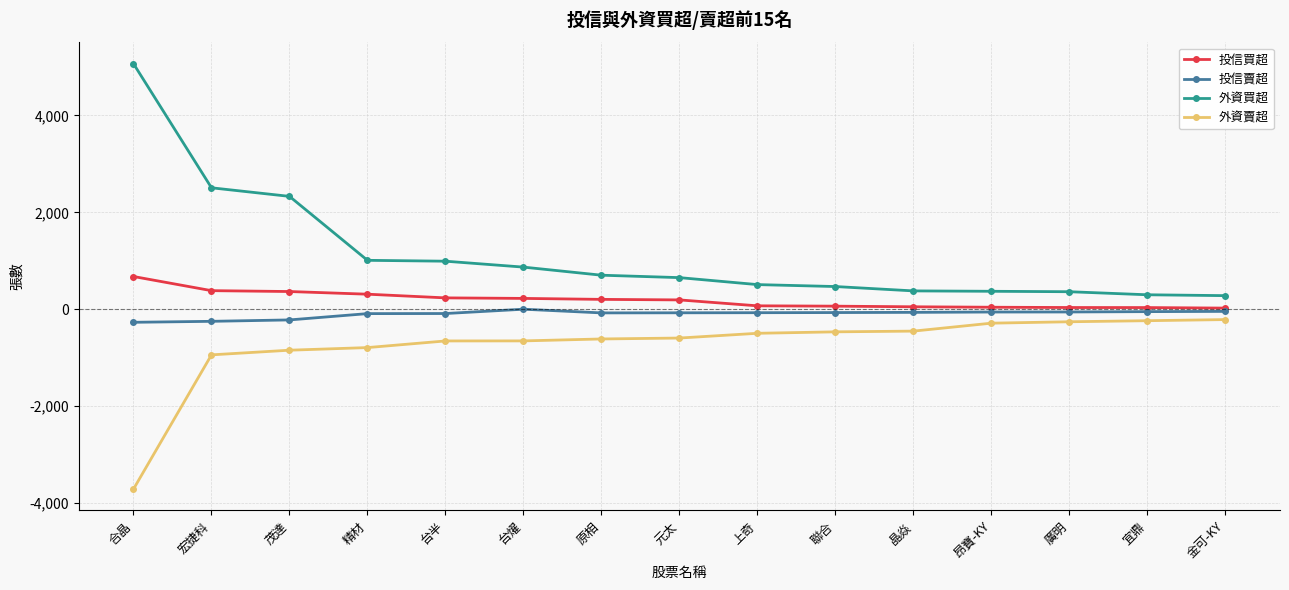

Which series has the largest range (max minus min)?

外資買超